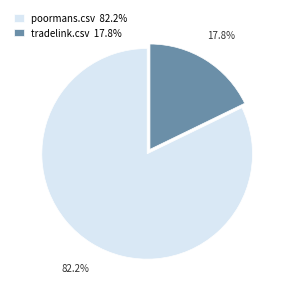

What percentage is the tradelink.csv slice, to the nearest percent?

18%